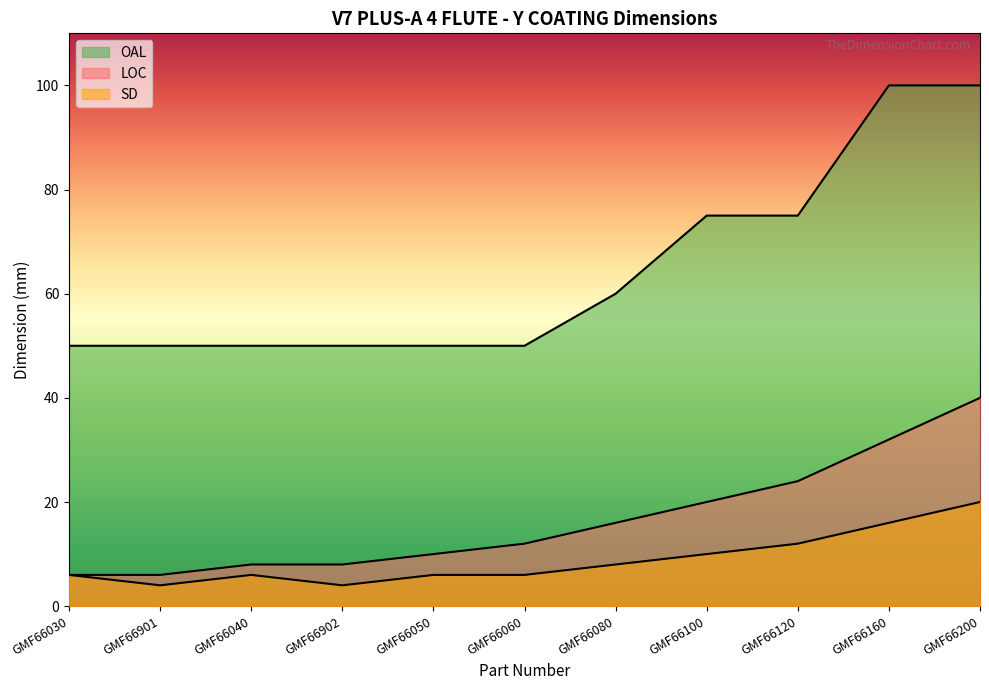

What is the average value of the OAL series?

65